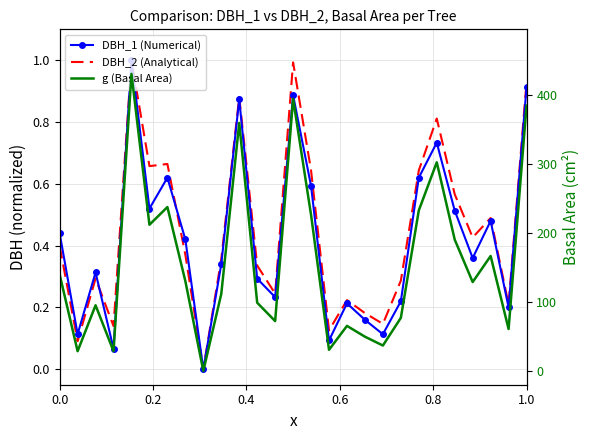

How many values in DBH_1 (Numerical) are above zero?

26